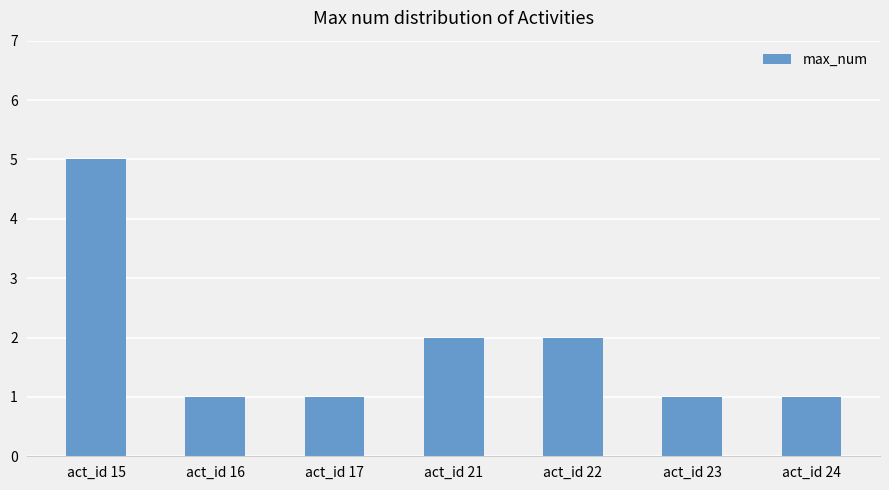

Reading left to right, list all the values displayed in this chart.

act_id 15=5	act_id 16=1	act_id 17=1	act_id 21=2	act_id 22=2	act_id 23=1	act_id 24=1